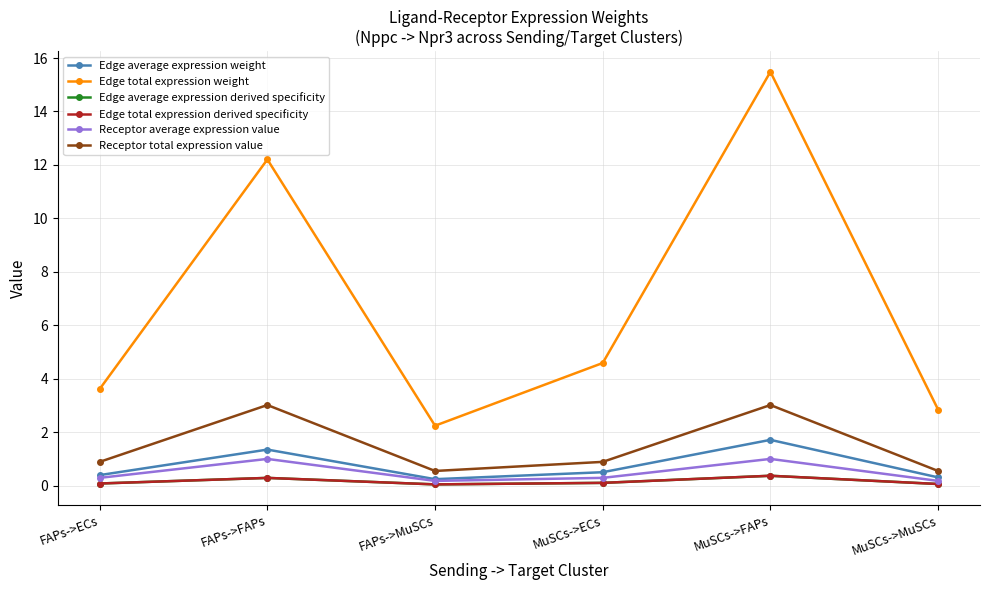

In Edge total expression weight, how many points are lower than both neighbors (excluding endpoints)?

1